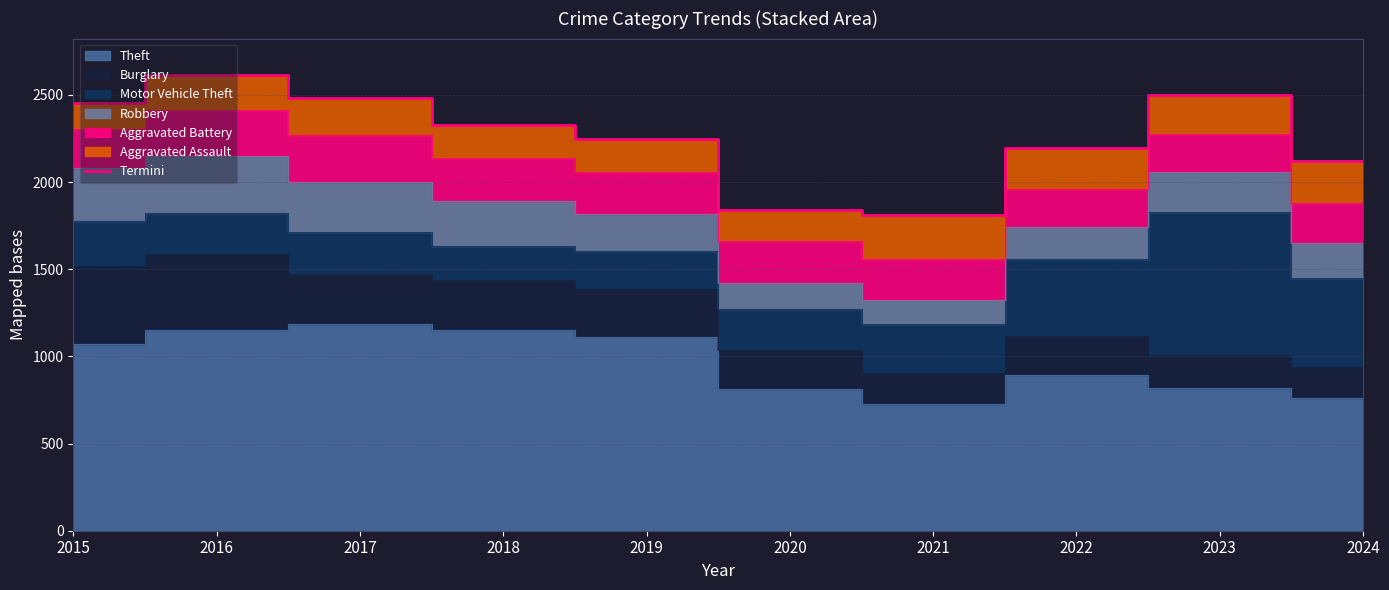

True or false: the data shows 972 at 2023.

False